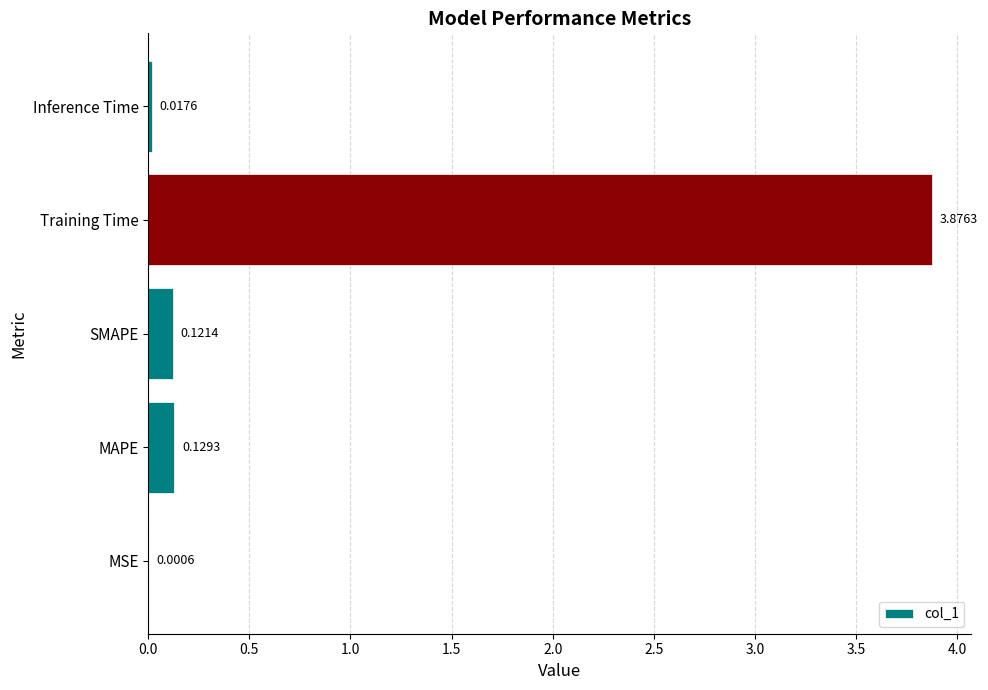

Which category has the highest value across all series?

Training Time